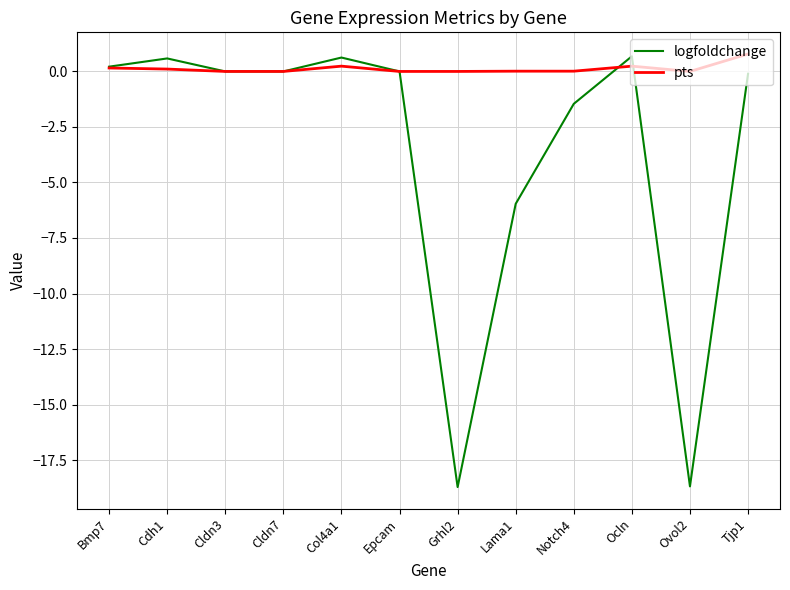

Which series changed the most between Epcam and Grhl2?

logfoldchange